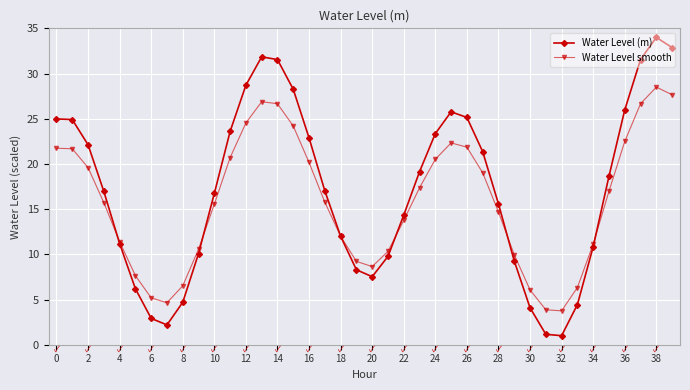

What is the value of the Water Level (m) point at the 6th from the left?

6.2